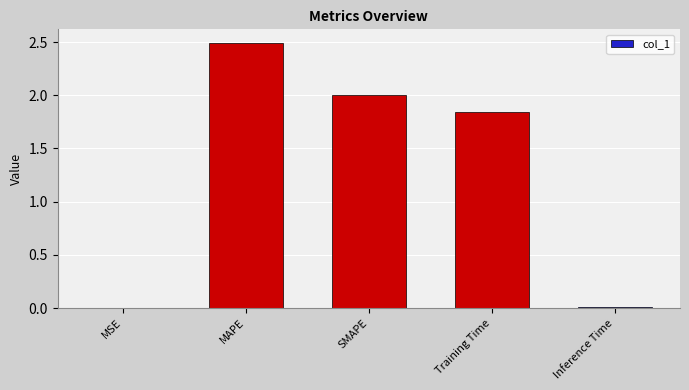

Count the number of data series in this chart.

1